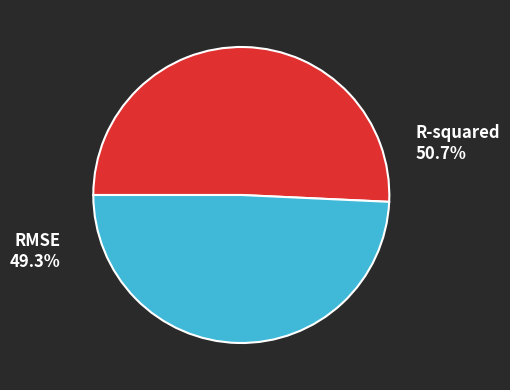

The RMSE slice represents 59% of the pie. True or false?

False